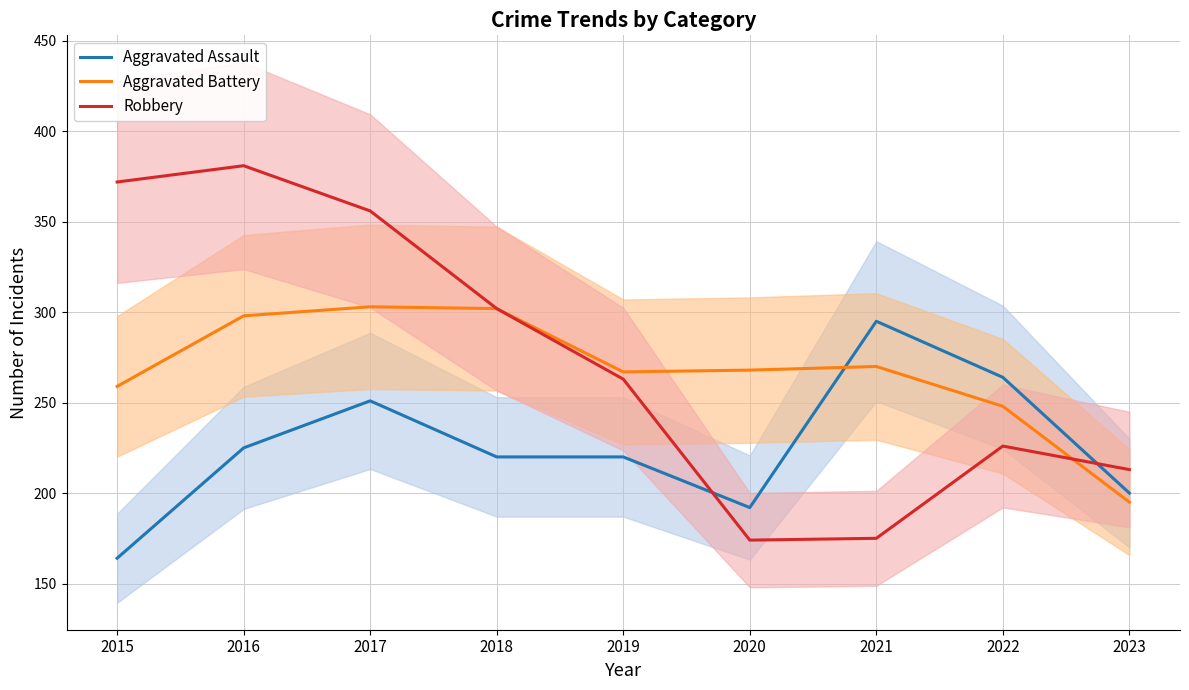

Where do Robbery and Aggravated Assault first cross each other?

2019 and 2020